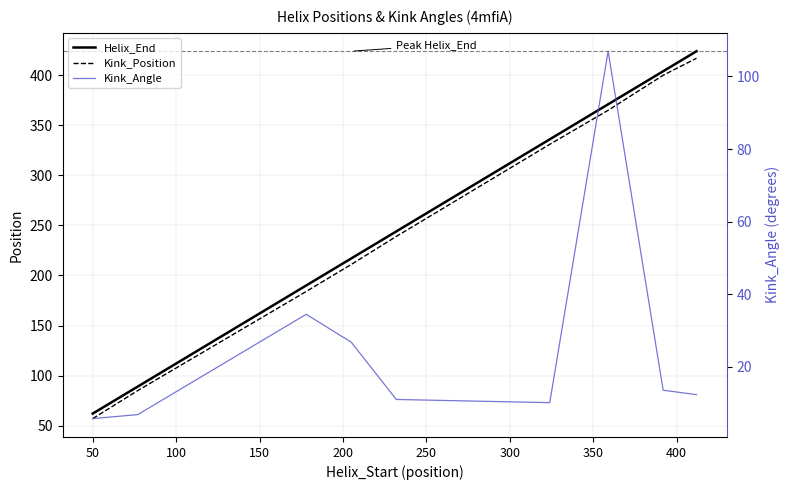

What is the average value of the Kink_Position series?

254.3